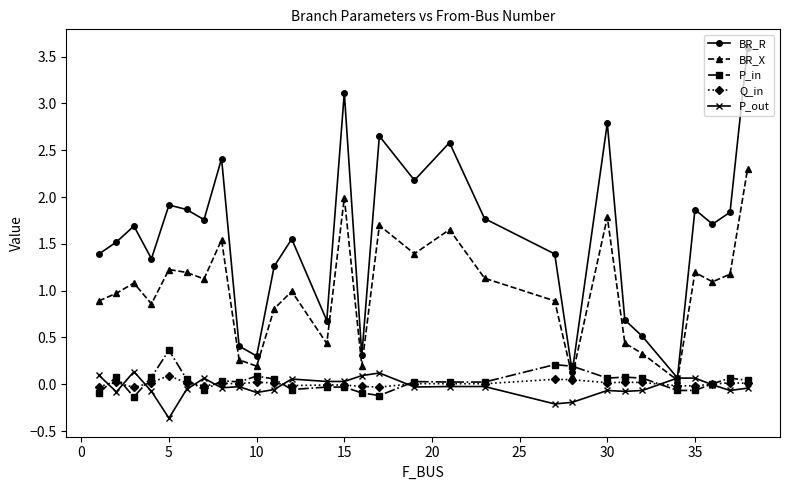

Which series ends up on top after the final intersection of BR_R and P_in?

BR_R